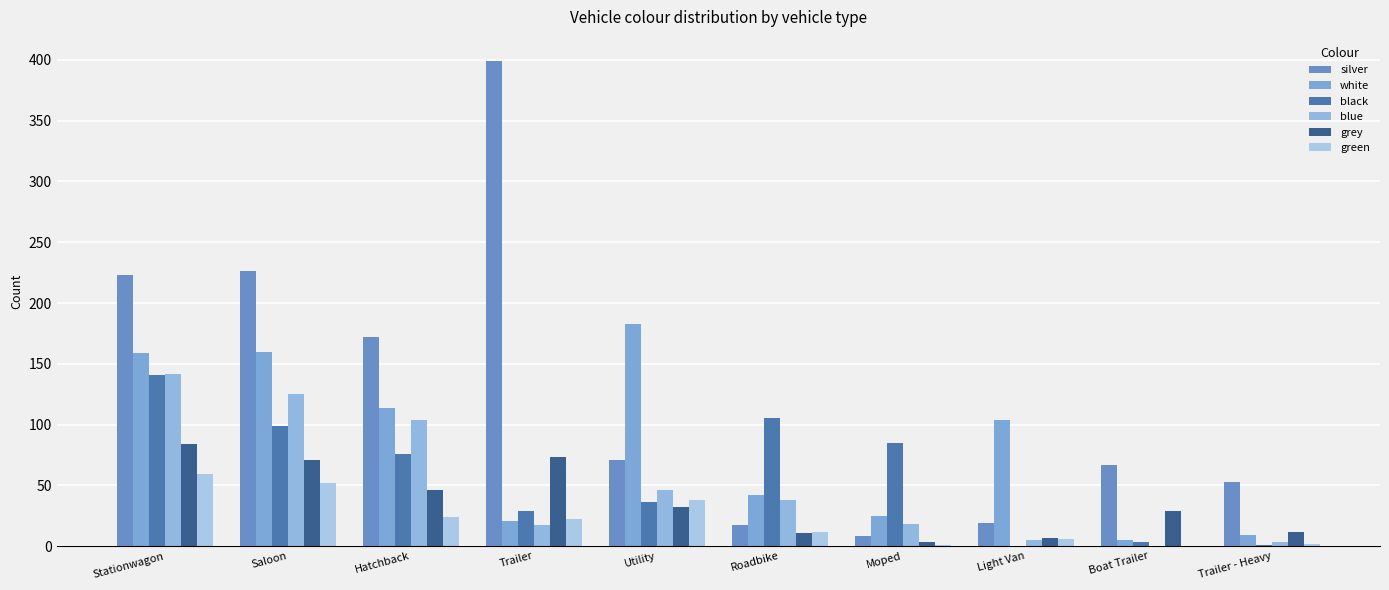

Reading left to right, list all the values displayed in this chart.

silver: Stationwagon=223	Saloon=226	Hatchback=172	Trailer=399	Utility=71	Roadbike=17	Moped=8	Light Van=19	Boat Trailer=67	Trailer - Heavy=53
white: Stationwagon=159	Saloon=160	Hatchback=114	Trailer=21	Utility=183	Roadbike=42	Moped=25	Light Van=104	Boat Trailer=5	Trailer - Heavy=9
black: Stationwagon=141	Saloon=99	Hatchback=76	Trailer=29	Utility=36	Roadbike=105	Moped=85	Light Van=0	Boat Trailer=3	Trailer - Heavy=1
blue: Stationwagon=142	Saloon=125	Hatchback=104	Trailer=17	Utility=46	Roadbike=38	Moped=18	Light Van=5	Boat Trailer=0	Trailer - Heavy=3
grey: Stationwagon=84	Saloon=71	Hatchback=46	Trailer=73	Utility=32	Roadbike=11	Moped=3	Light Van=7	Boat Trailer=29	Trailer - Heavy=12
green: Stationwagon=59	Saloon=52	Hatchback=24	Trailer=22	Utility=38	Roadbike=12	Moped=1	Light Van=6	Boat Trailer=0	Trailer - Heavy=2